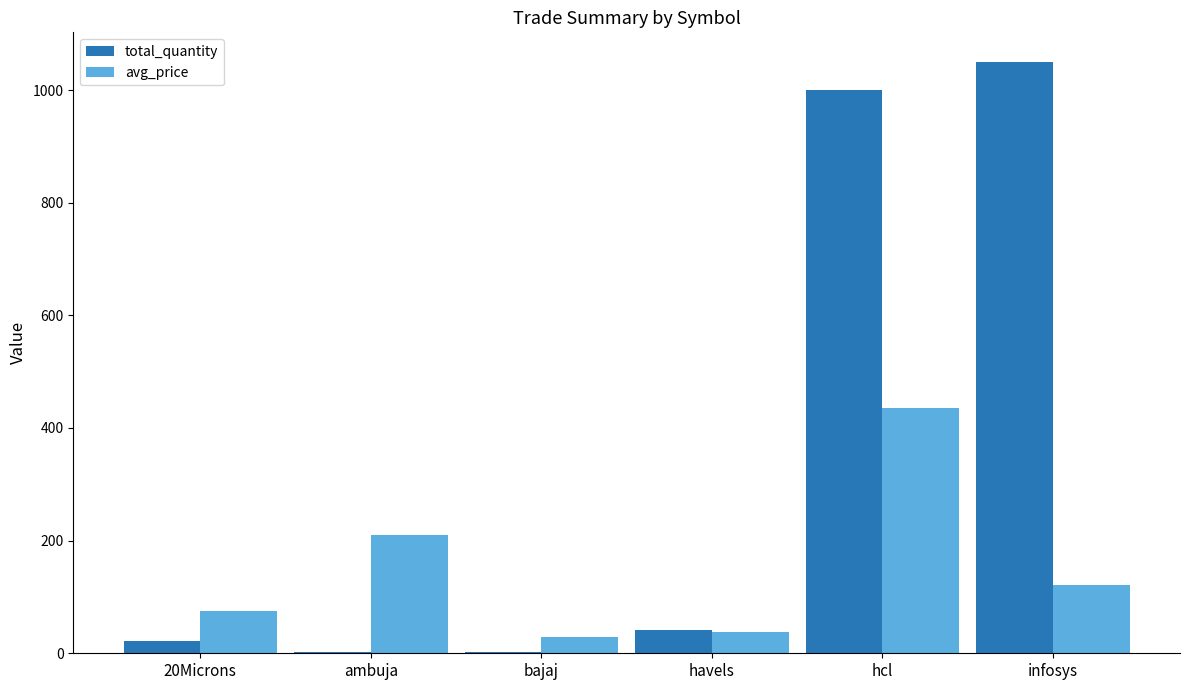

Which label corresponds to the largest value in the chart?

infosys